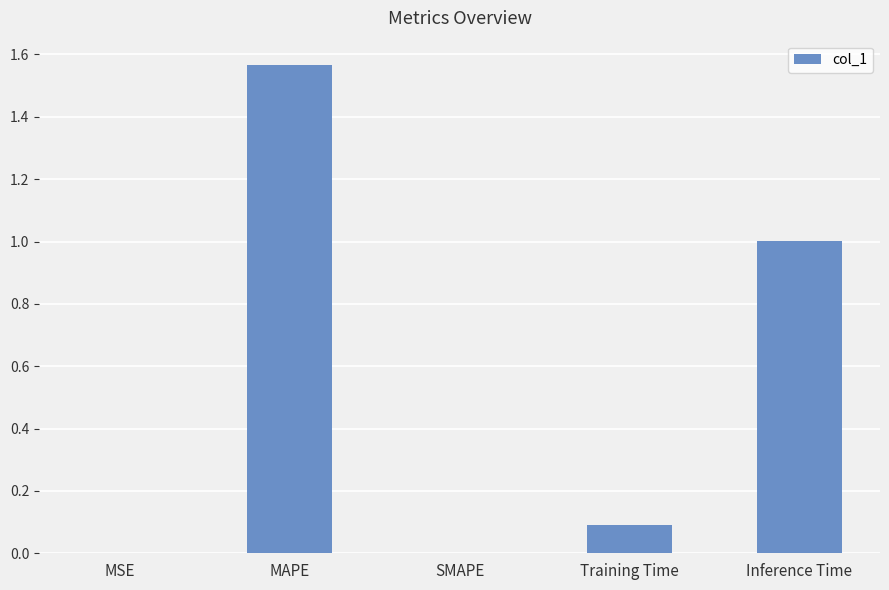

Are the bars horizontal?

No